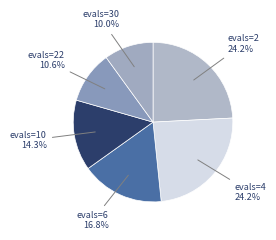

Count the number of slices in the pie.

6